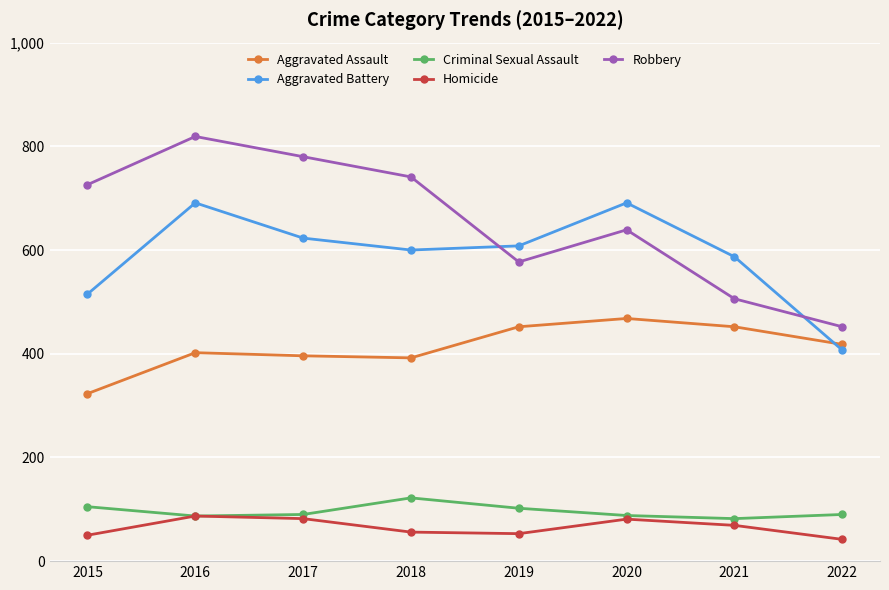

Which series has the largest total across all categories?

Robbery